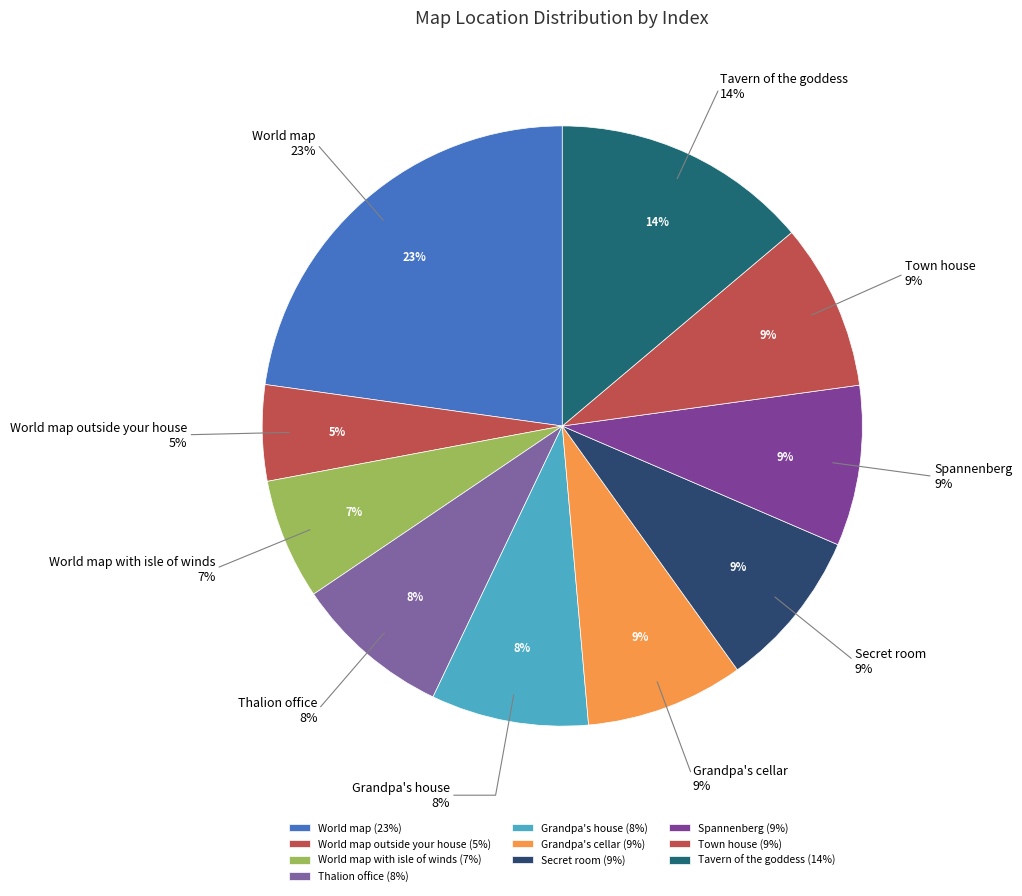

What is the largest slice in the pie chart?

World map